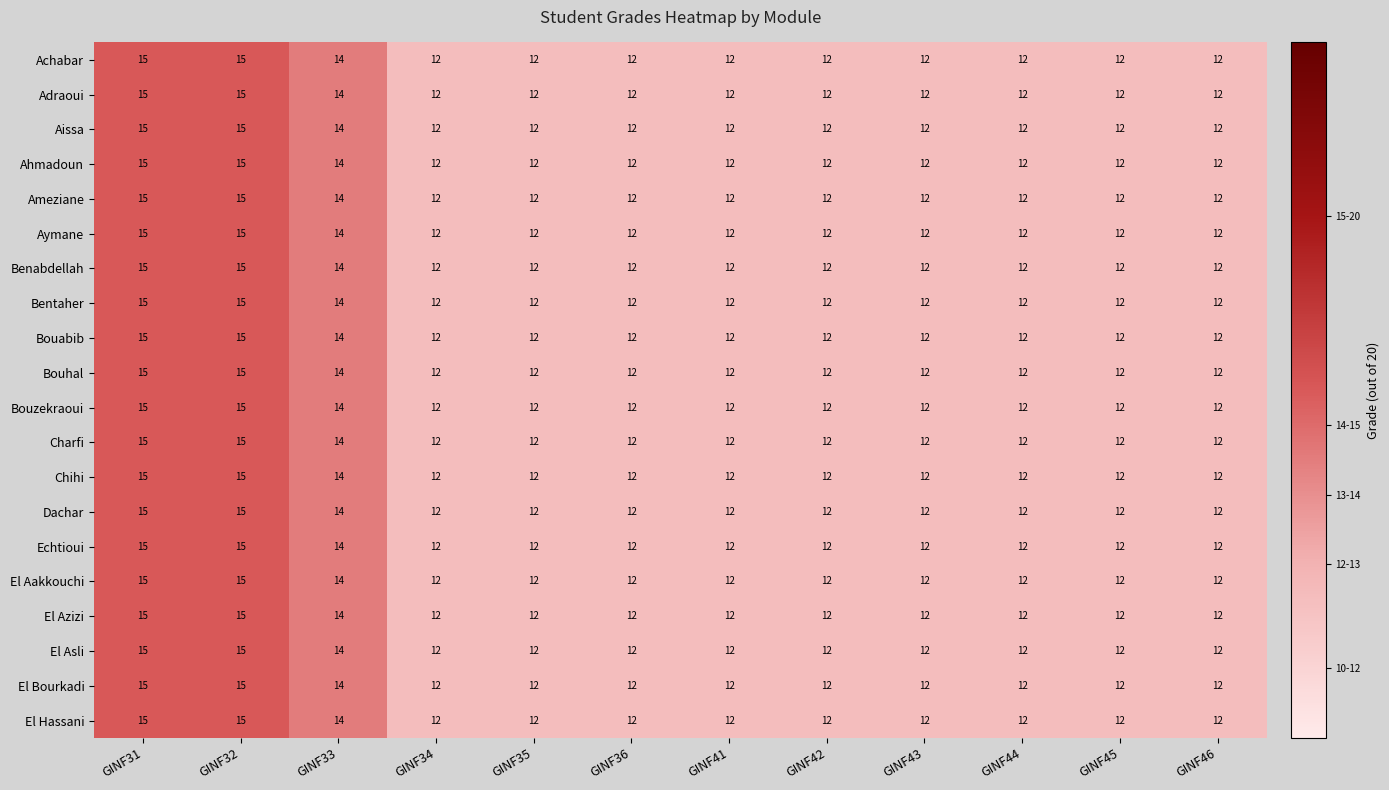

Is it true that Dachar equals 18 at GINF35?

False